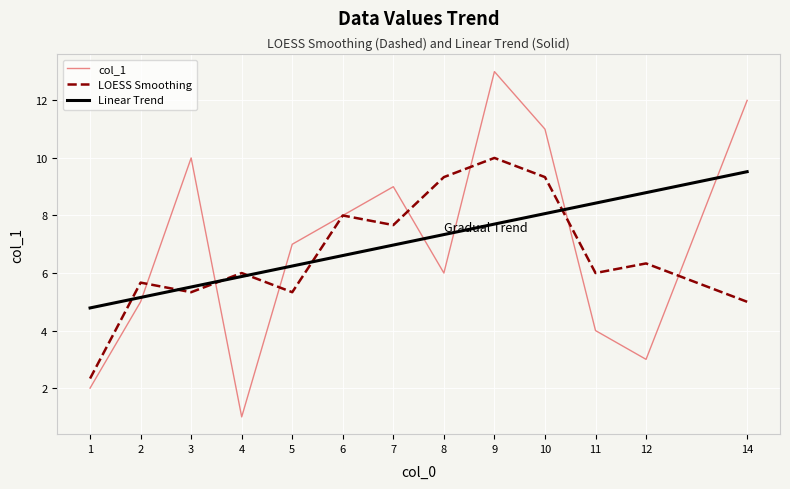

Reading right to left, what are all the values shown in this chart?

col_1: 12.0	3.0	4.0	11.0	13.0	6.0	9.0	8.0	7.0	1.0	10.0	5.0	2.0
LOESS Smoothing: 5.0	6.3	6.0	9.3	10.0	9.3	7.7	8.0	5.3	6.0	5.3	5.7	2.3
Linear Trend: 9.5	8.8	8.4	8.1	7.7	7.3	7.0	6.6	6.2	5.9	5.5	5.2	4.8